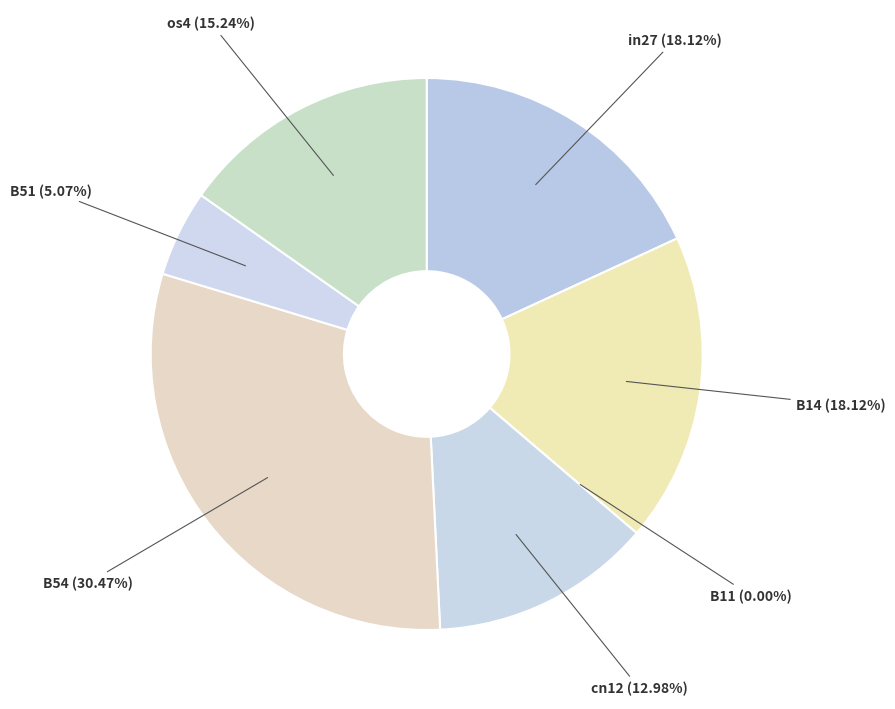

To the nearest percent, what percentage of the pie is cn12?

13%